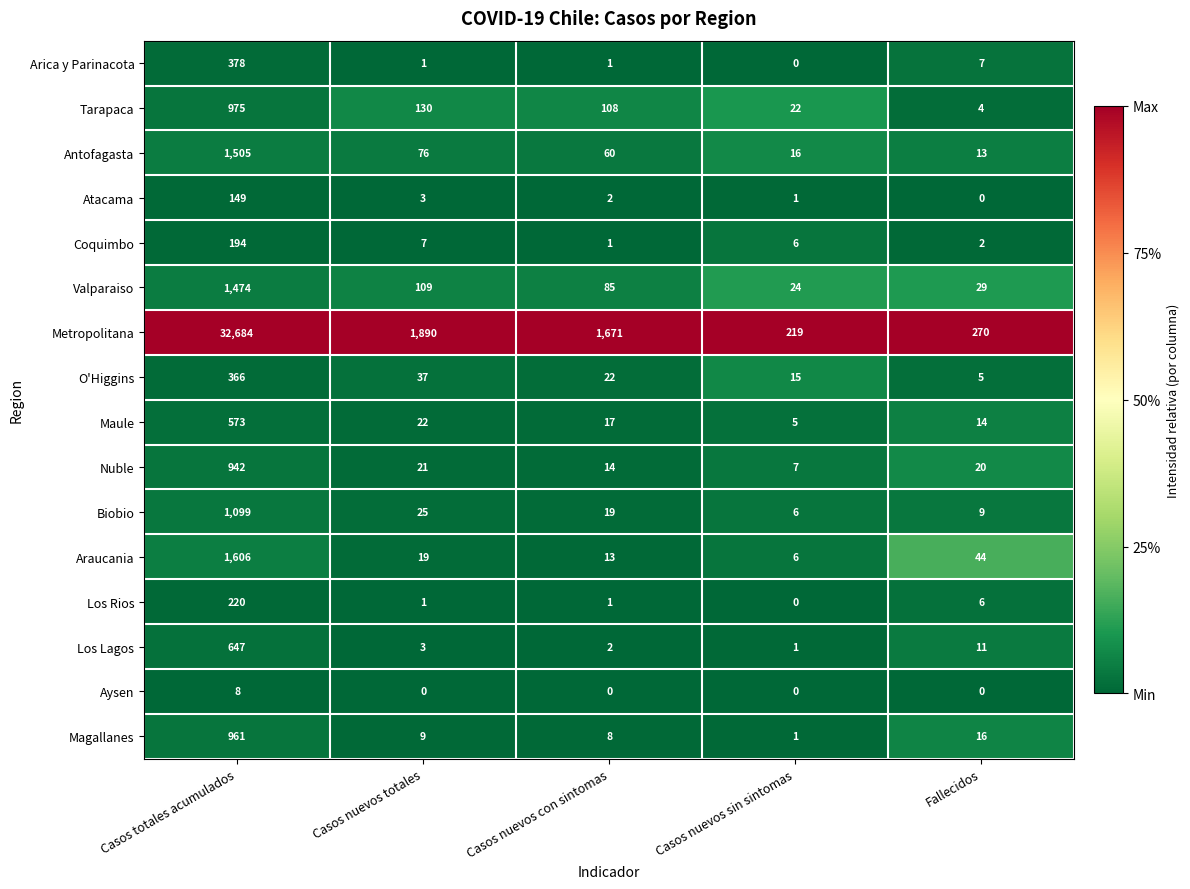

At which label is Antofagasta closest to 759?

Casos nuevos totales